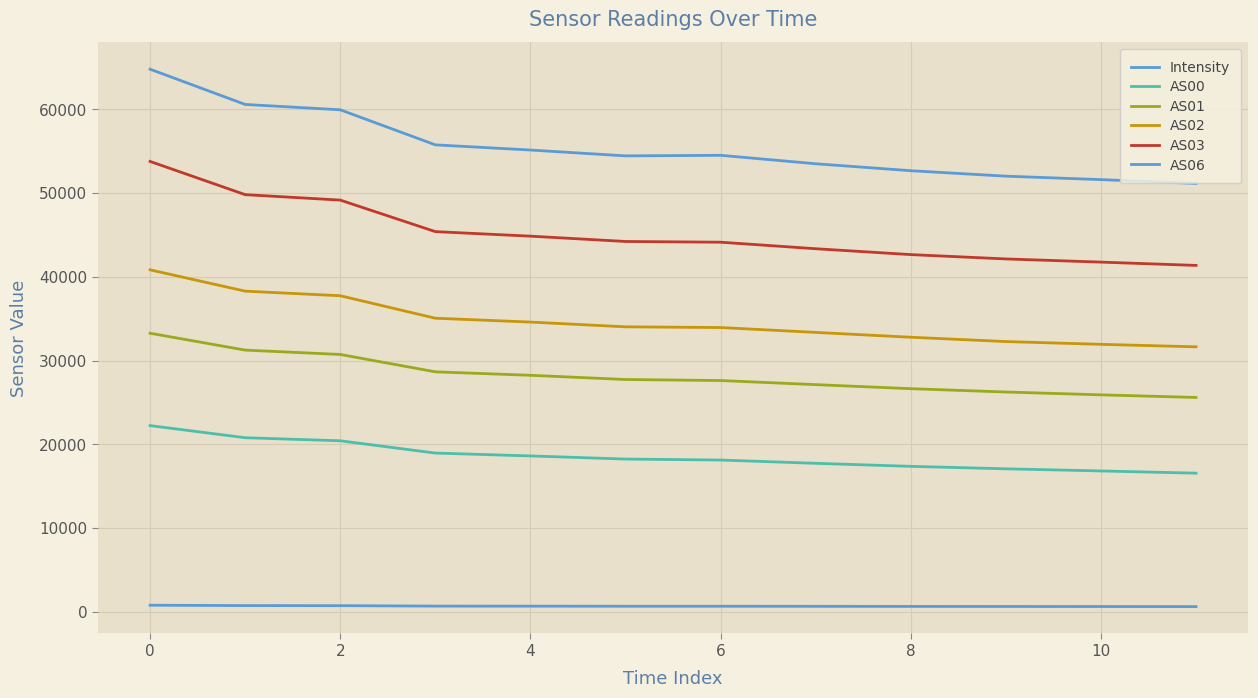

What is the label of the 8th point from the left?

7